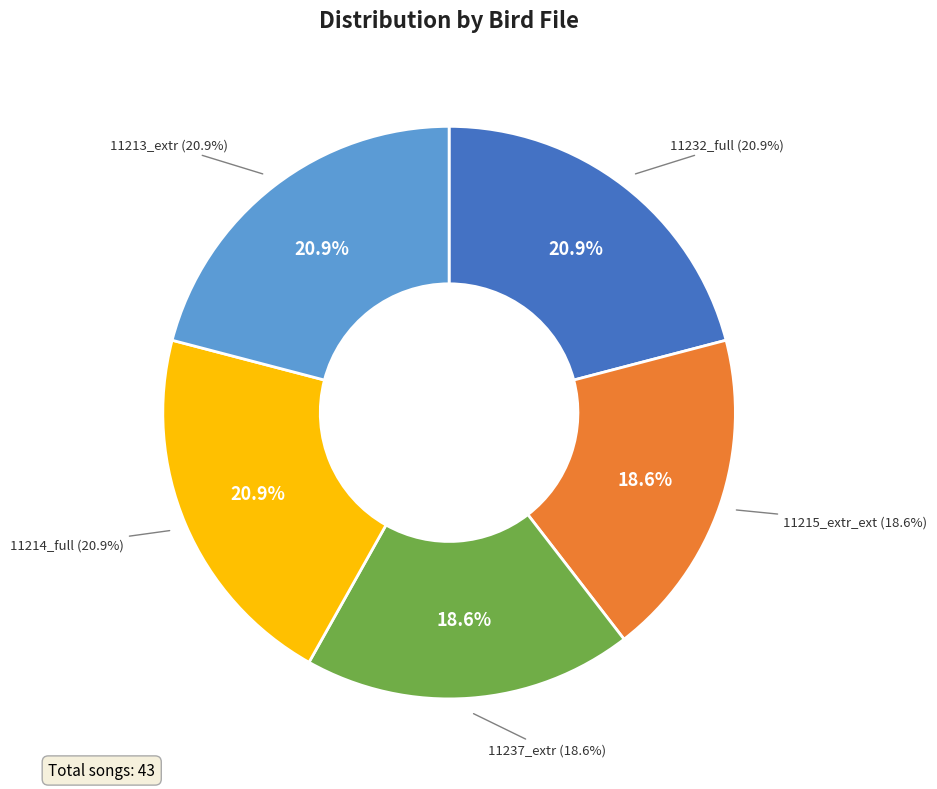

To the nearest percent, what is the difference between the largest and smallest slice percentages?

2%